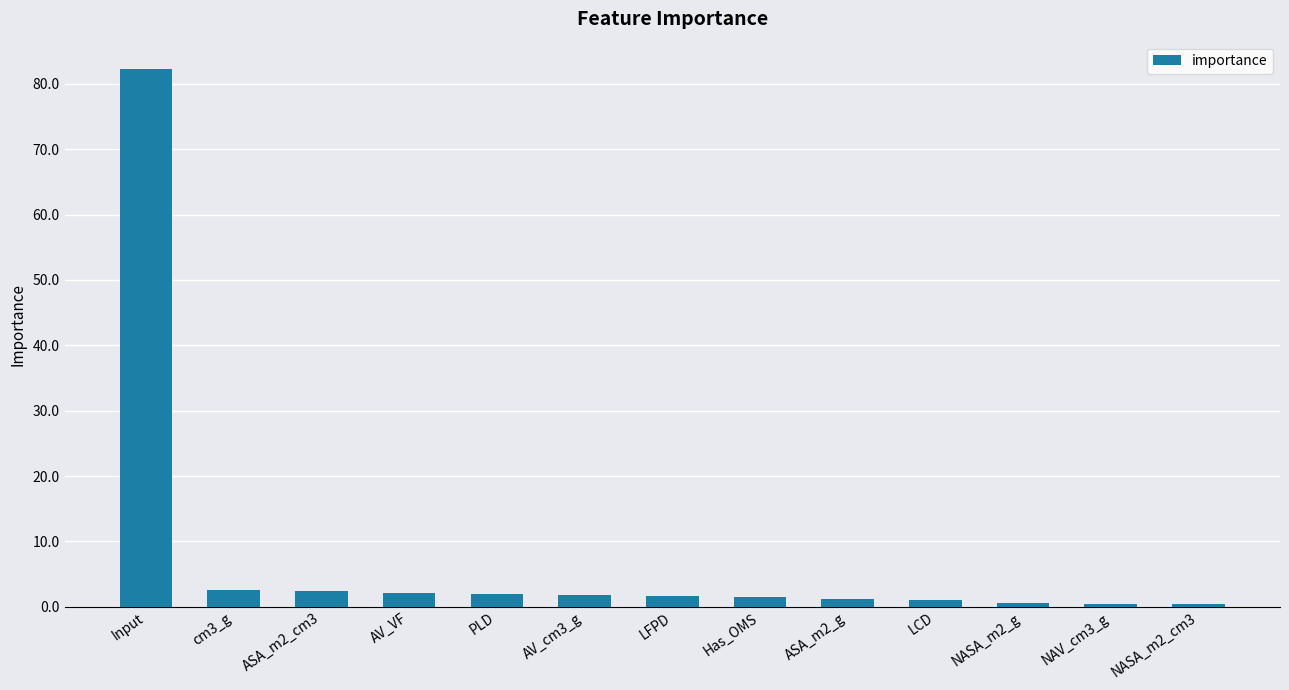

What is the sum of all values?

100.0